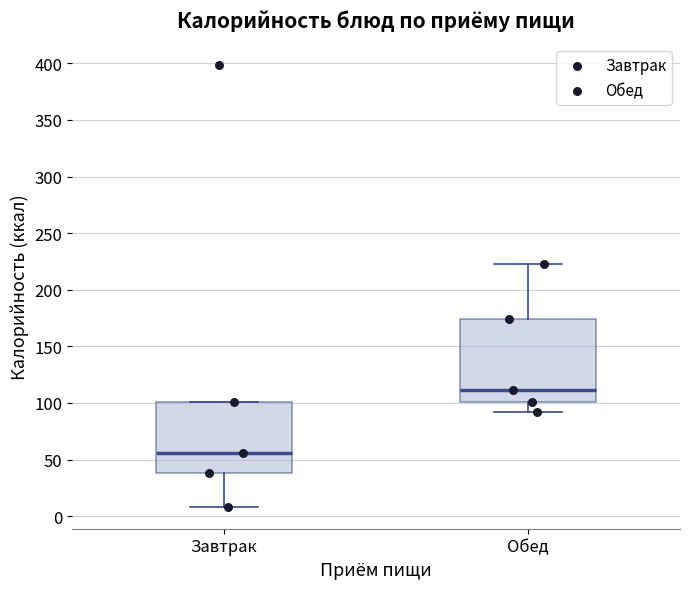

Which box has the lowest median line?

Завтрак